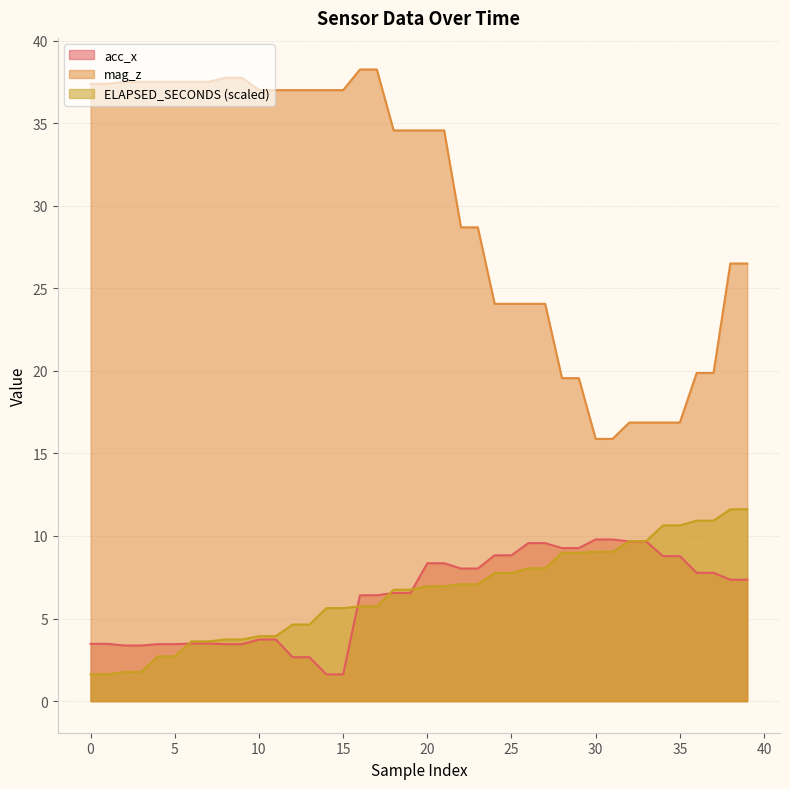

Reading left to right, extract all data points from this chart.

acc_x: 0=3.5	1=3.5	2=3.4	3=3.4	4=3.5	5=3.5	6=3.5	7=3.5	8=3.5	9=3.5	10=3.7	11=3.7	12=2.7	13=2.7	14=1.6	15=1.6	16=6.4	17=6.4	18=6.5	19=6.5	20=8.3	21=8.3	22=8.0	23=8.0	24=8.8	25=8.8	26=9.6	27=9.6	28=9.3	29=9.3	30=9.8	31=9.8	32=9.7	33=9.7	34=8.8	35=8.8	36=7.8	37=7.8	38=7.3	39=7.3
mag_z: 0=37.4	1=37.4	2=37.5	3=37.5	4=37.5	5=37.5	6=37.5	7=37.5	8=37.8	9=37.8	10=37.0	11=37.0	12=37.0	13=37.0	14=37.0	15=37.0	16=38.2	17=38.2	18=34.6	19=34.6	20=34.6	21=34.6	22=28.7	23=28.7	24=24.1	25=24.1	26=24.1	27=24.1	28=19.6	29=19.6	30=15.9	31=15.9	32=16.9	33=16.9	34=16.9	35=16.9	36=19.9	37=19.9	38=26.5	39=26.5
ELAPSED_SECONDS: 0=1.6	1=1.6	2=1.8	3=1.8	4=2.7	5=2.7	6=3.6	7=3.6	8=3.7	9=3.7	10=3.9	11=3.9	12=4.6	13=4.6	14=5.6	15=5.6	16=5.7	17=5.7	18=6.7	19=6.7	20=7.0	21=7.0	22=7.1	23=7.1	24=7.8	25=7.8	26=8.0	27=8.0	28=9.0	29=9.0	30=9.0	31=9.0	32=9.7	33=9.7	34=10.6	35=10.6	36=10.9	37=10.9	38=11.6	39=11.6